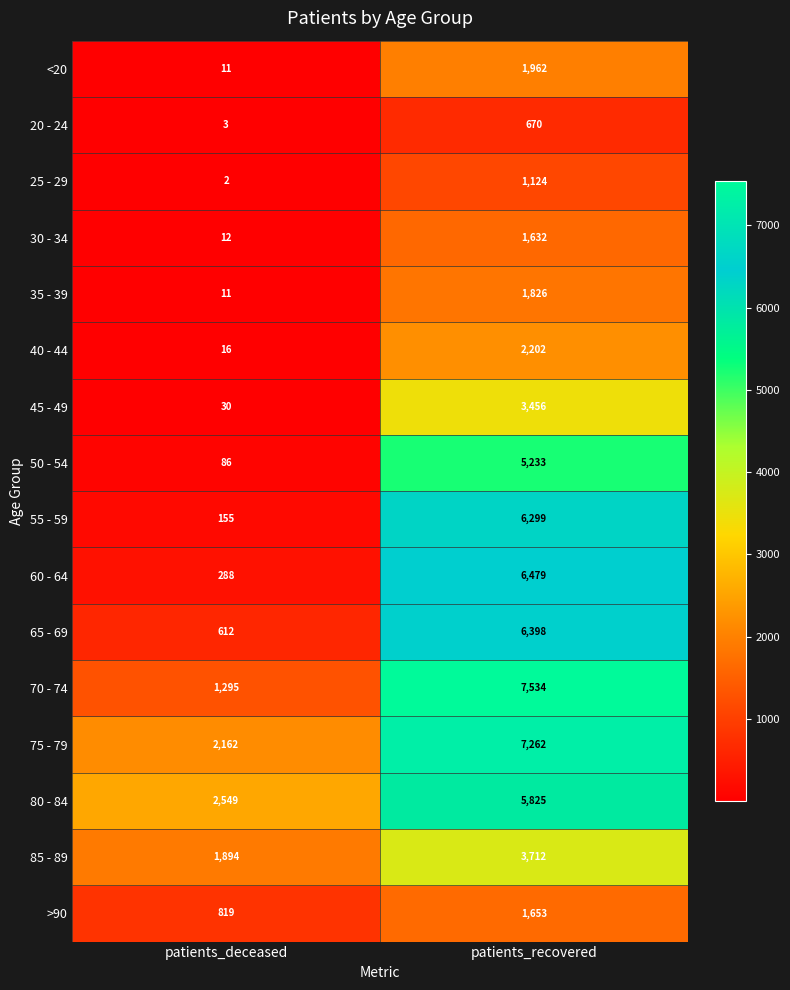

Where is 60 - 64 nearest to the value 3383?

patients_deceased